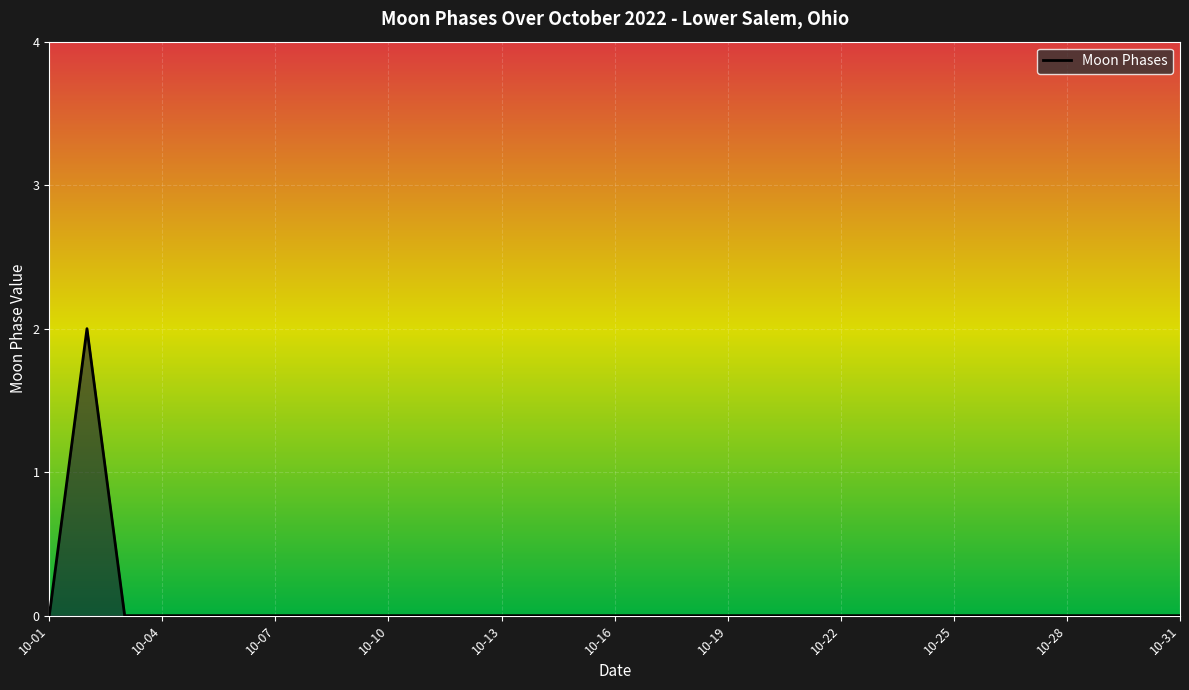

How many lines are shown in the chart?

1